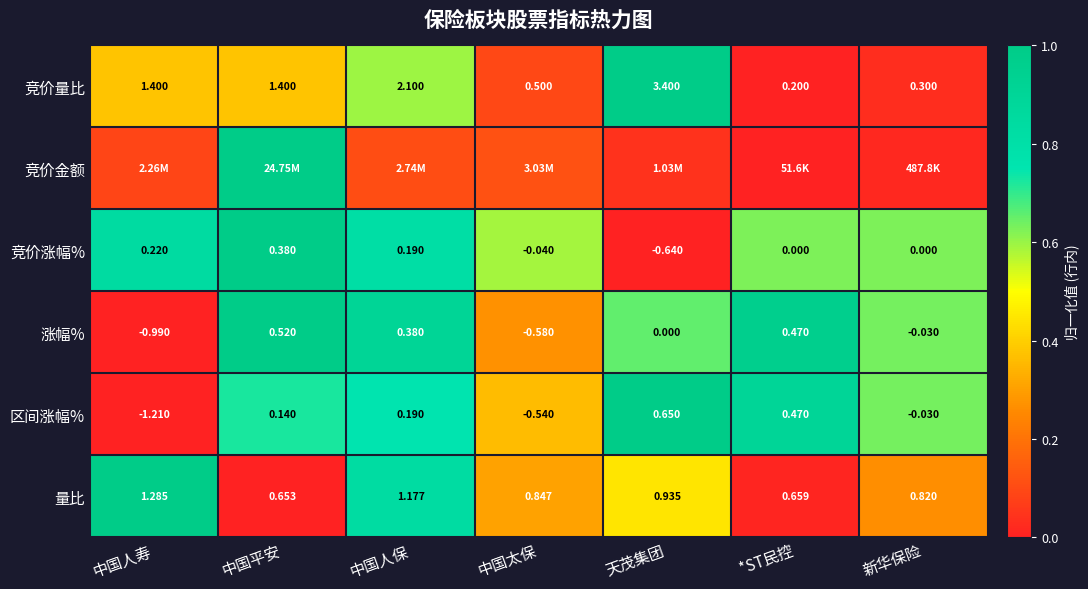

How many series are shown in this chart?

6